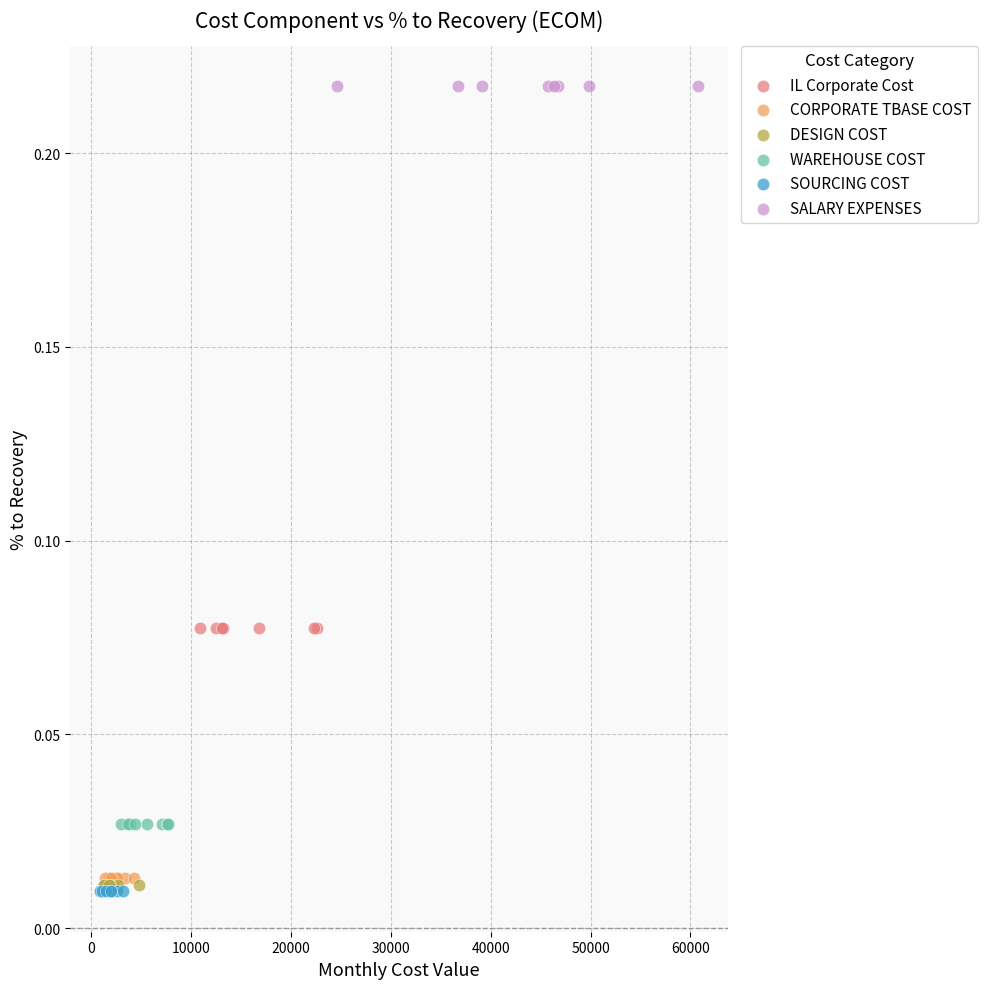

Which series contains the highest Y value?

SALARY EXPENSES